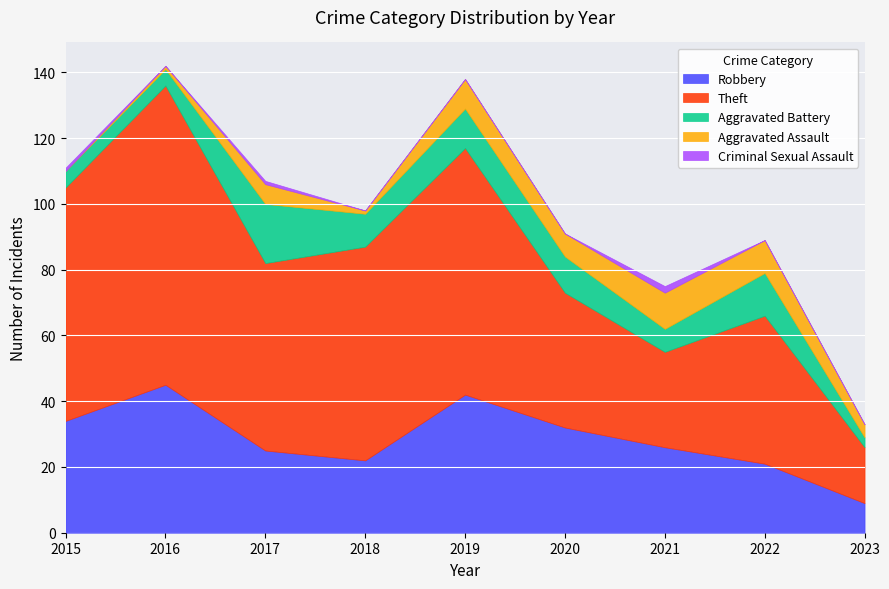

True or false: Theft and Robbery intersect in this chart.

False